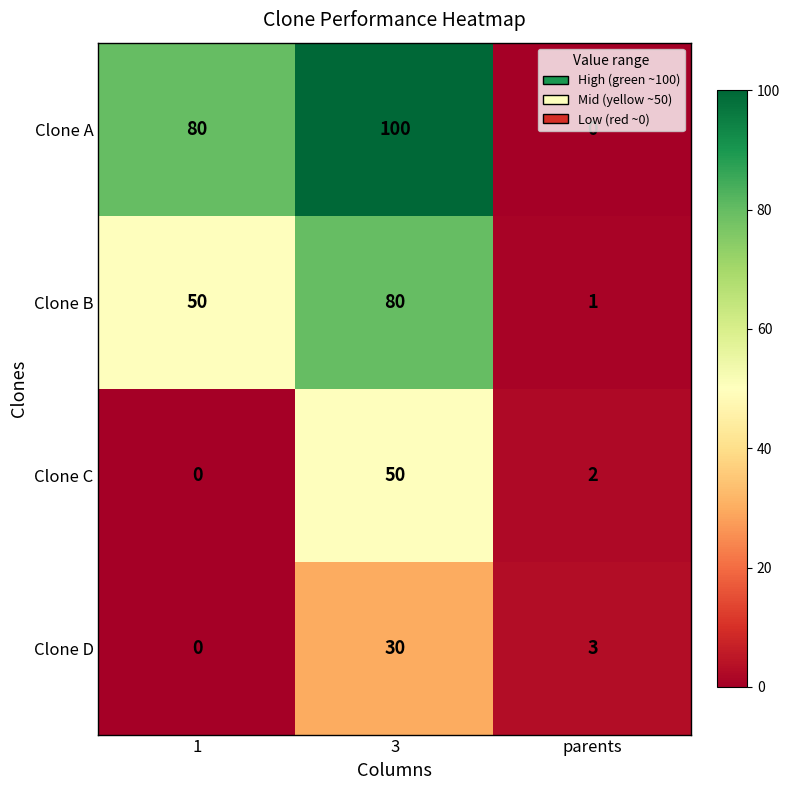

What is the spread (max minus min) of values at 3?

70